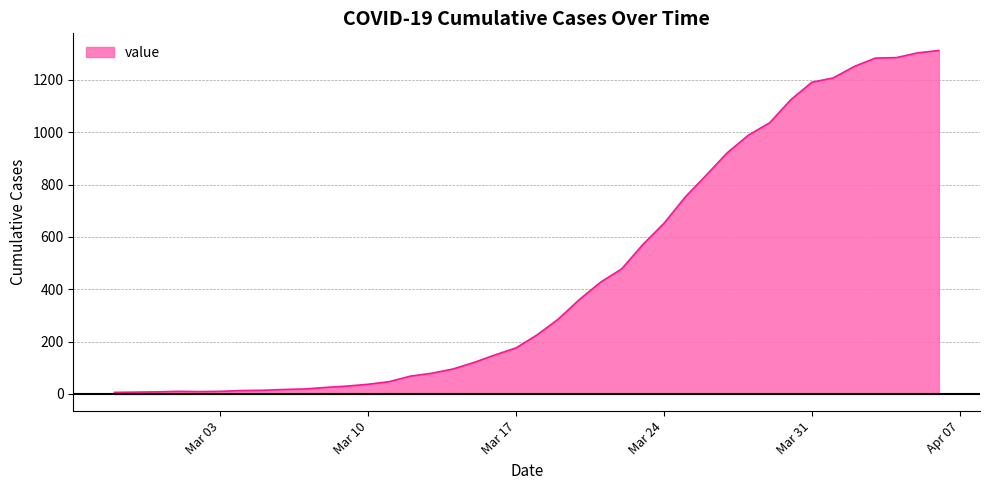

What is the greatest value displayed?

1312